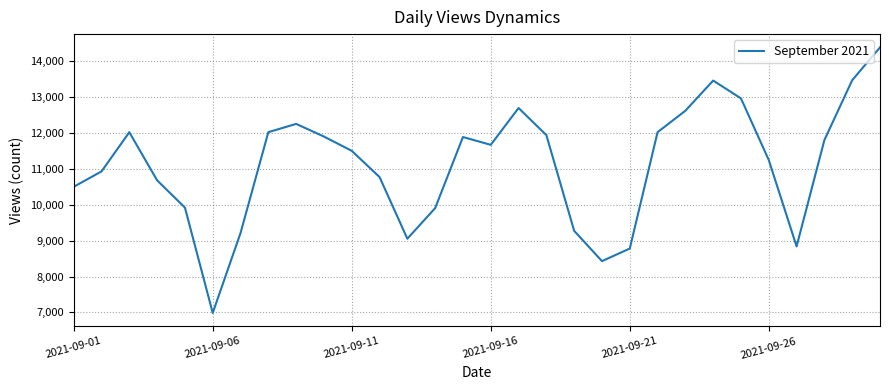

What is the difference between the maximum and minimum values?

7406